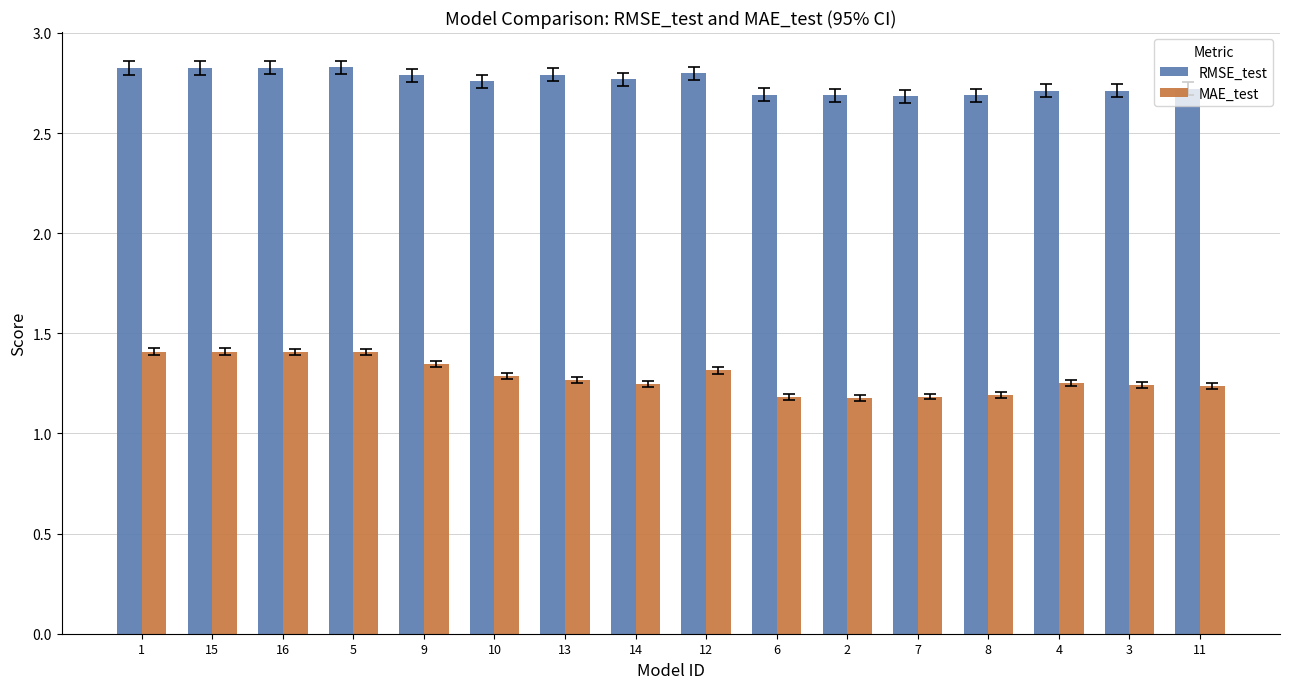

Which series has the largest total across all categories?

RMSE_test